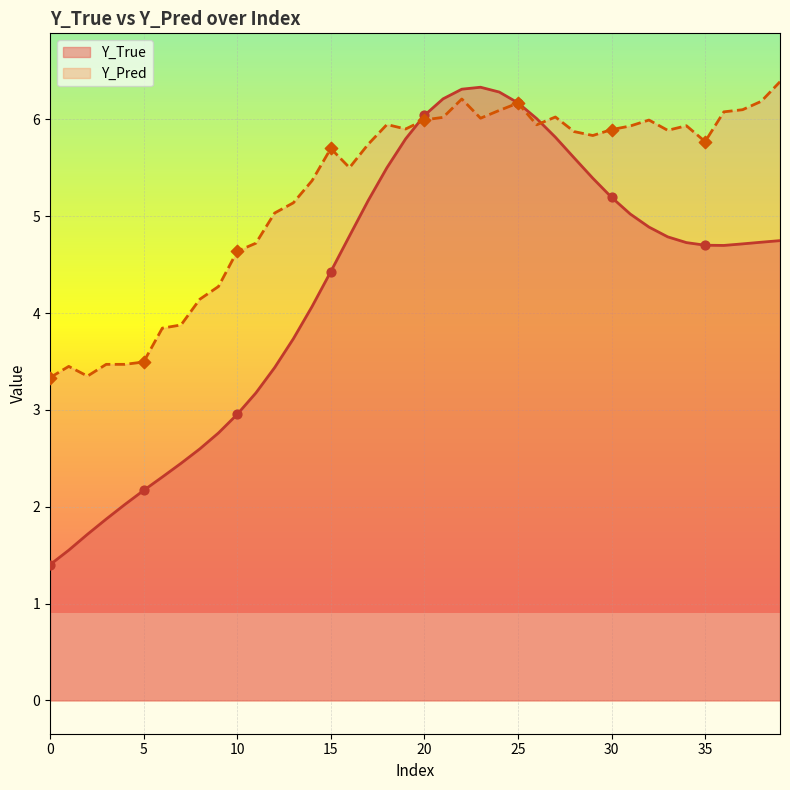

Which series has the widest spread of Y values?

Y_True